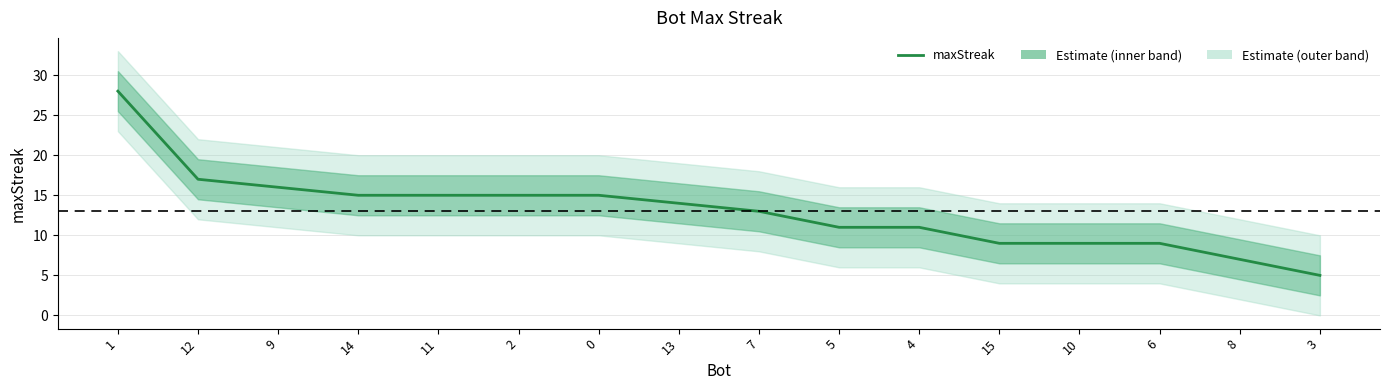

What is the smallest value displayed?

5